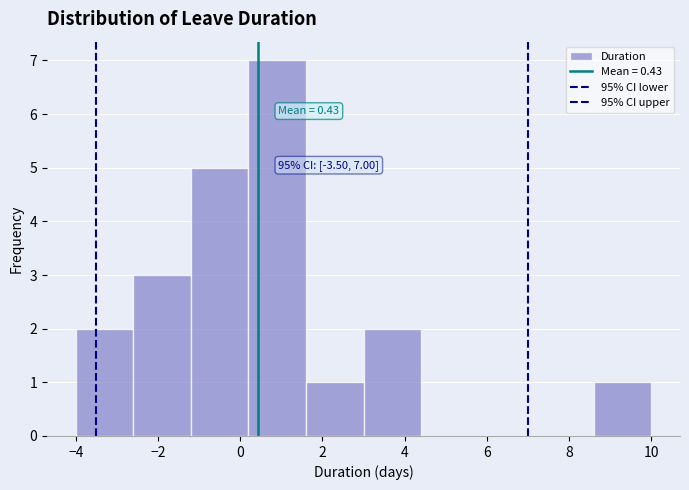

Over which range of the x-axis is the bar tallest?

0.2 to 1.6